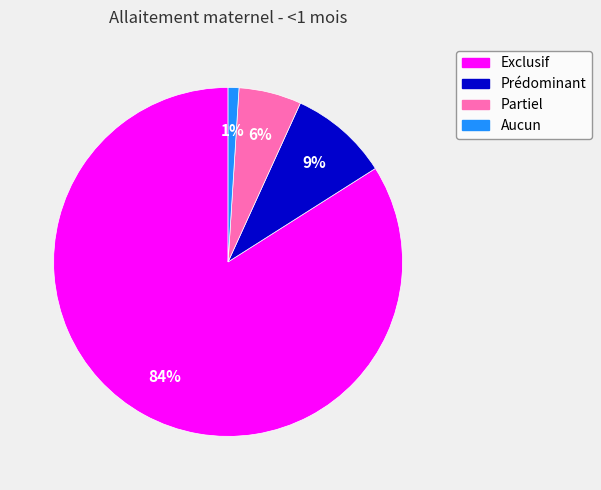

To the nearest percent, what is the average slice percentage?

25%